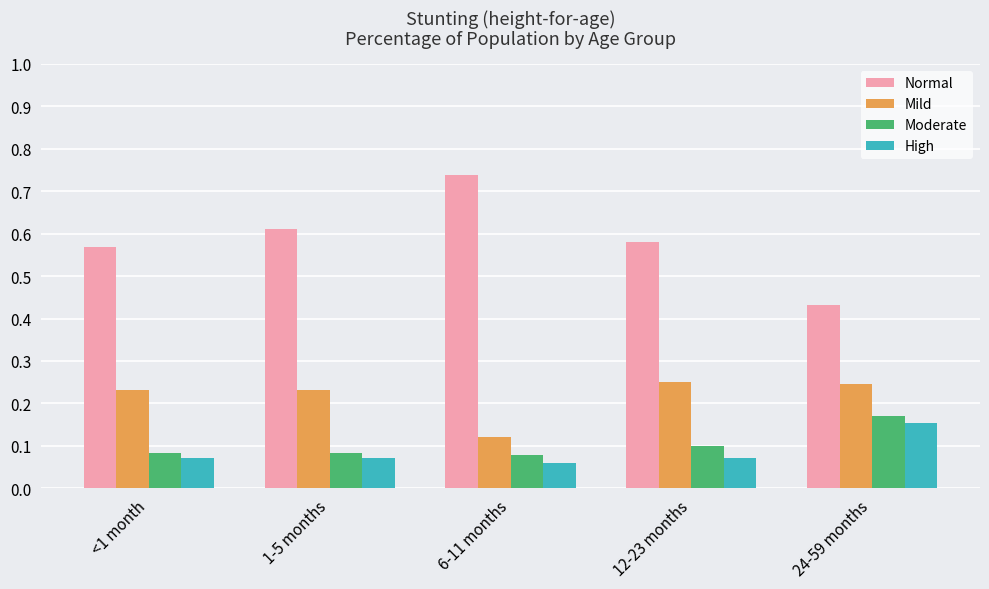

What is the sum of all Mild values?

1.1